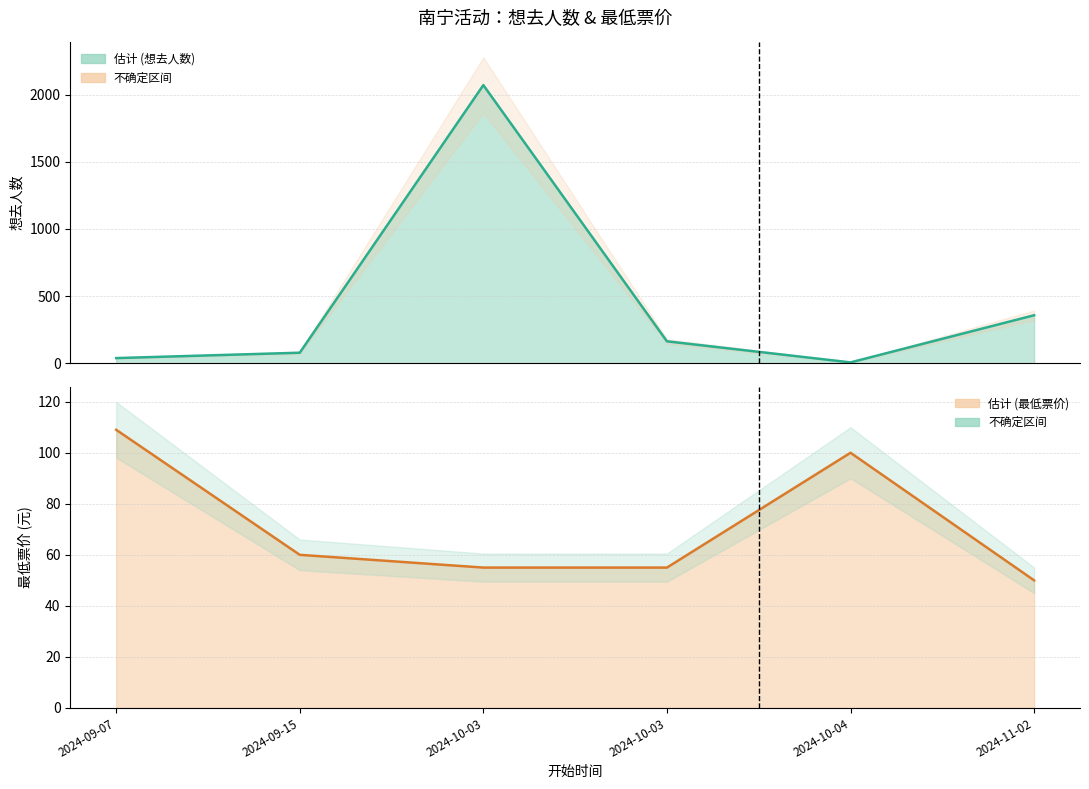

What is the spread (max minus min) of values at 2024-10-03?

2015